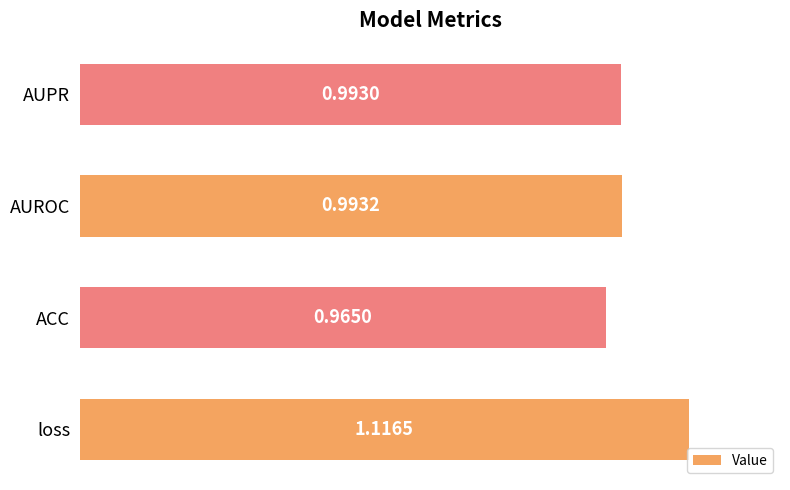

Which has a higher value, AUROC or ACC?

AUROC